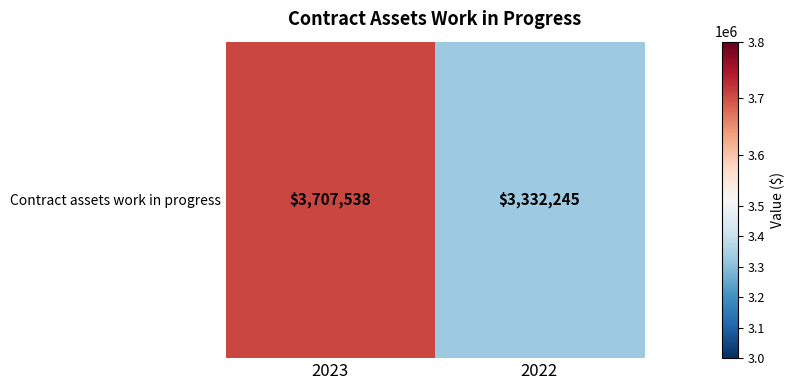

List the labels in order of value, largest first.

2023, 2022